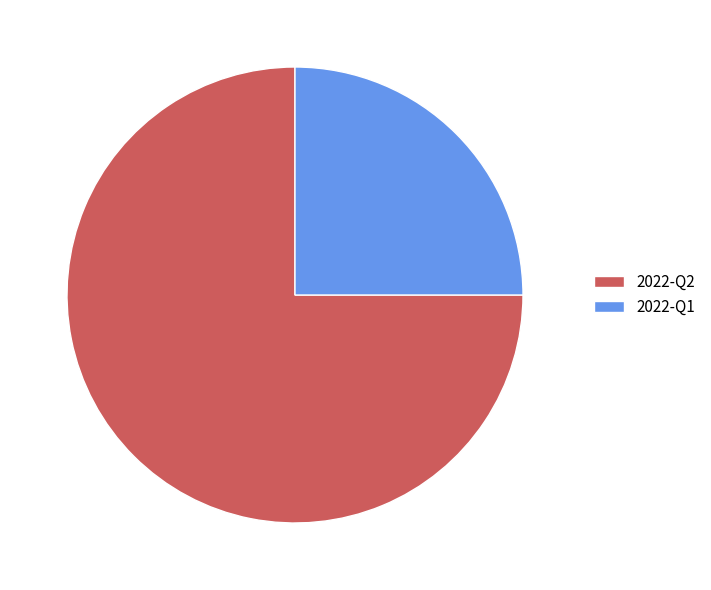

Approximately how many times larger is the value at 2022-Q2 compared to 2022-Q1?

3.0